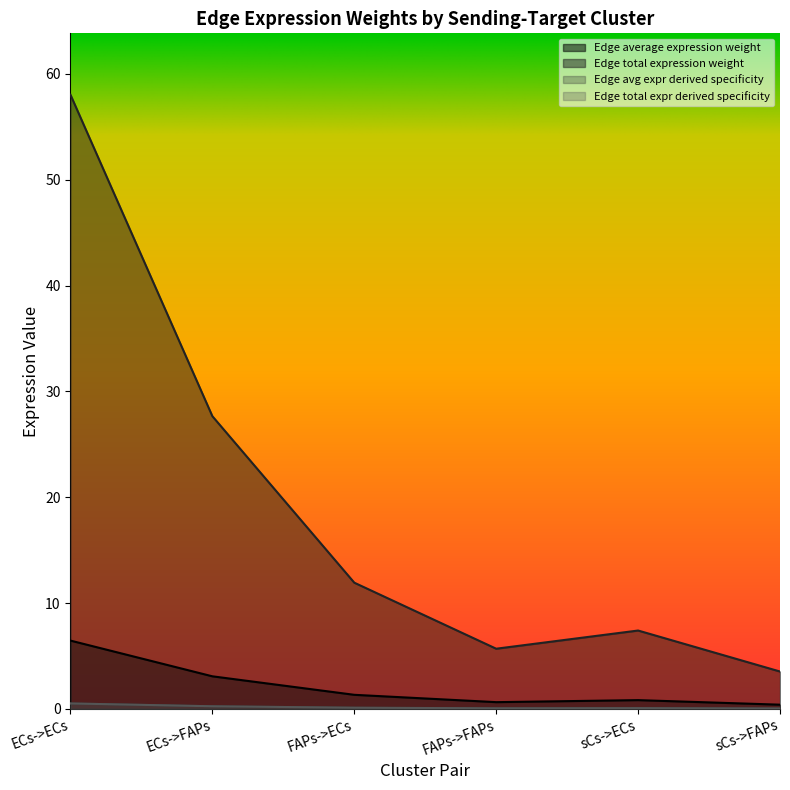

At which category does the chart reach its peak across all series?

ECs->ECs